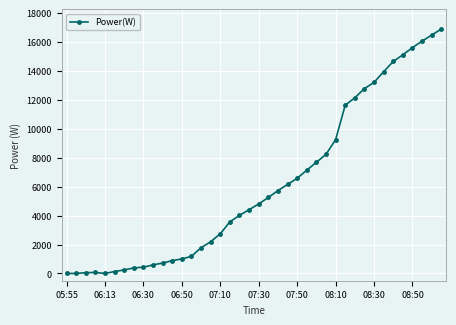

What is the maximum value shown in the chart?

16871